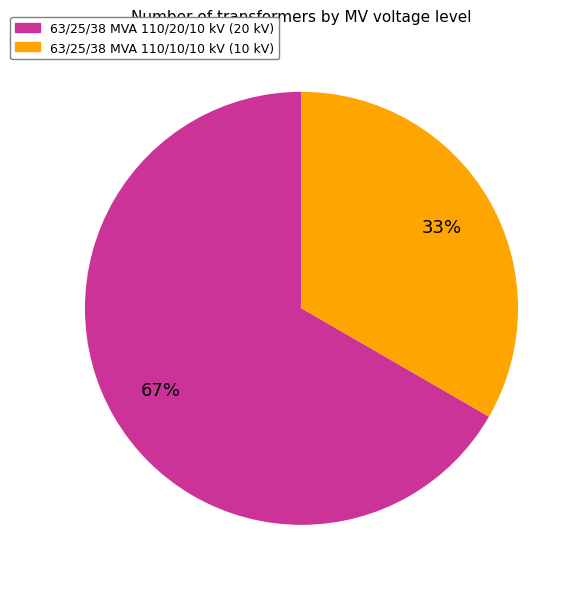

Which slice is the largest?

63/25/38 MVA 110/20/10 kV